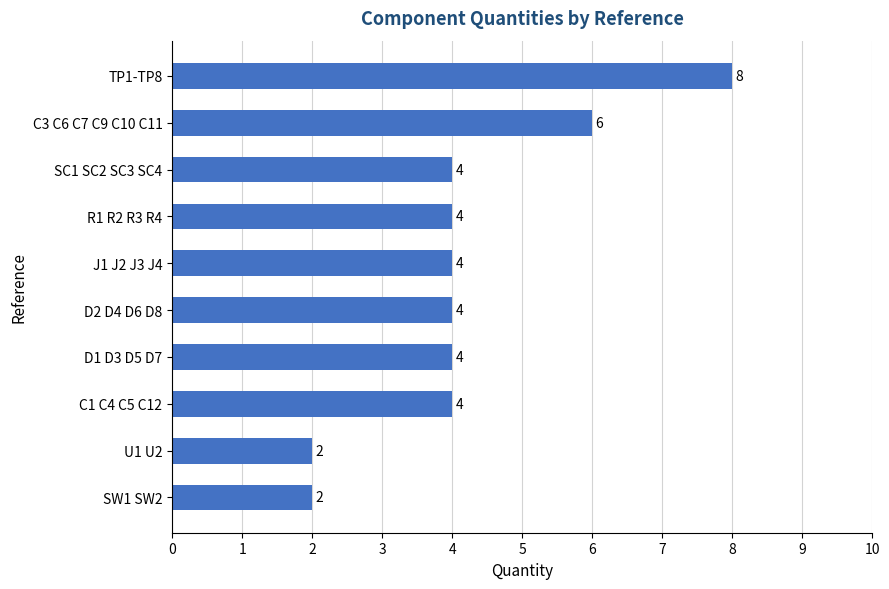

How many values are below 4?

2